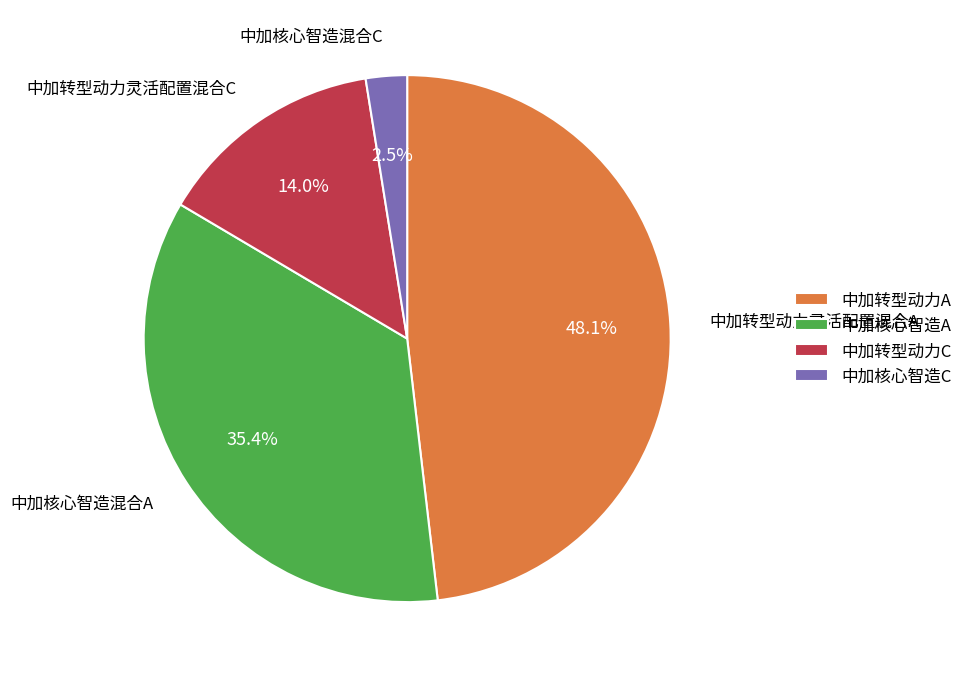

What percentage is NOT represented by 中加核心智造C?

97.5%